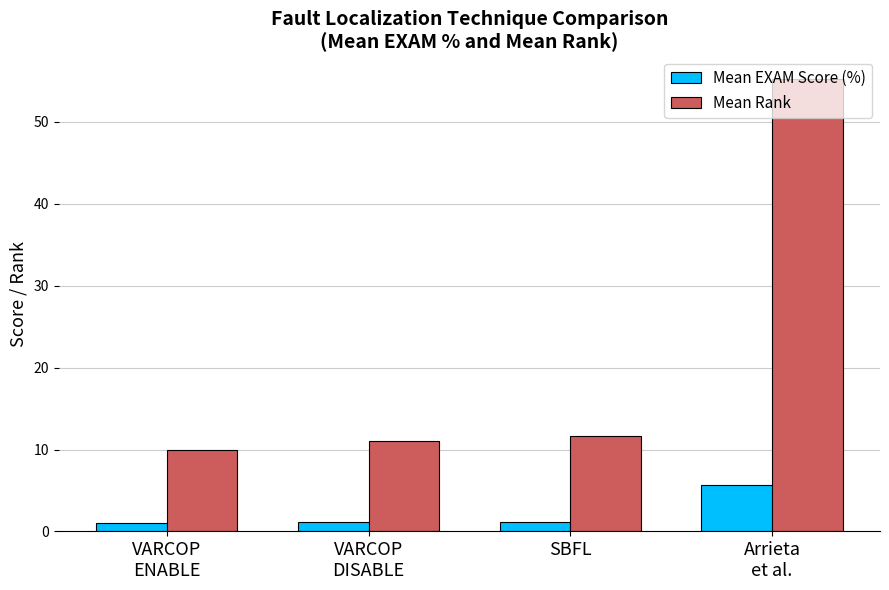

List the series in order of their overall mean, highest first.

Mean Rank, Mean EXAM Score (%)